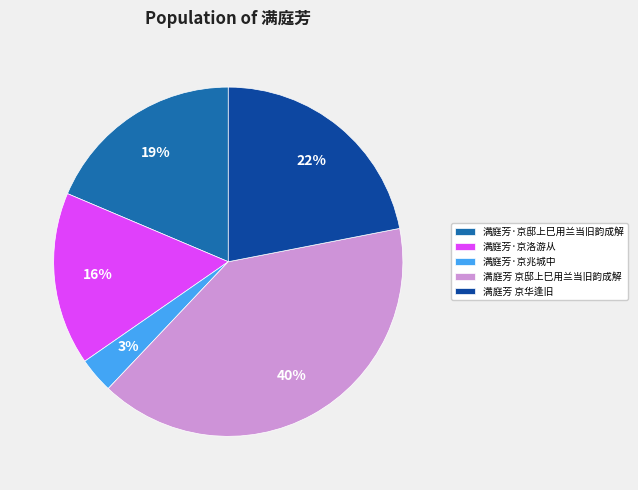

Is there any slice that represents more than half of the pie?

No